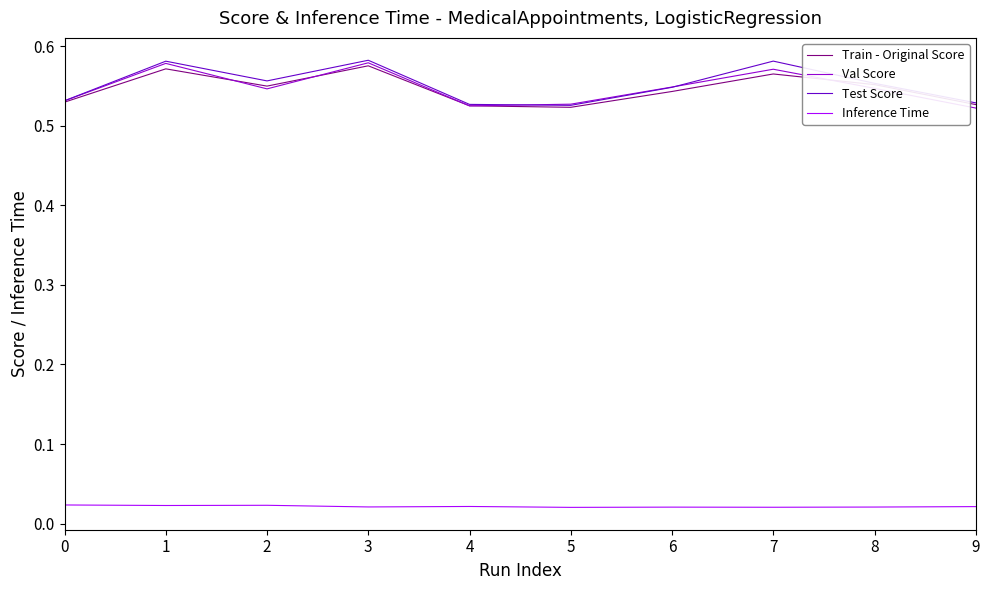

True or false: Inference Time and Test Score intersect in this chart.

False